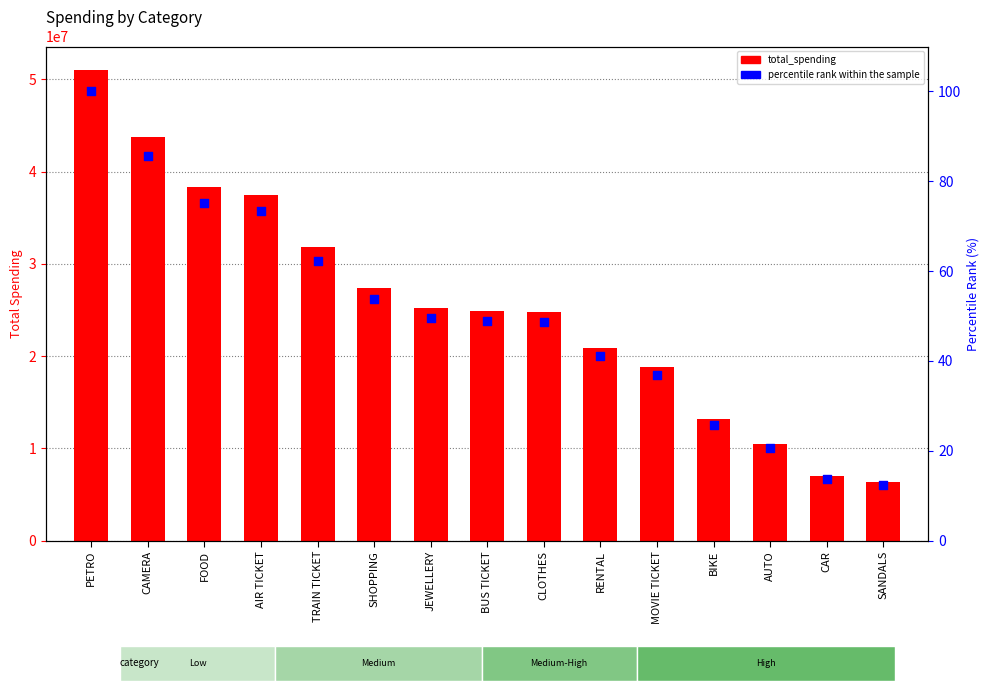

What are all the series names shown in the legend?

total_spending, percentile rank within the sample